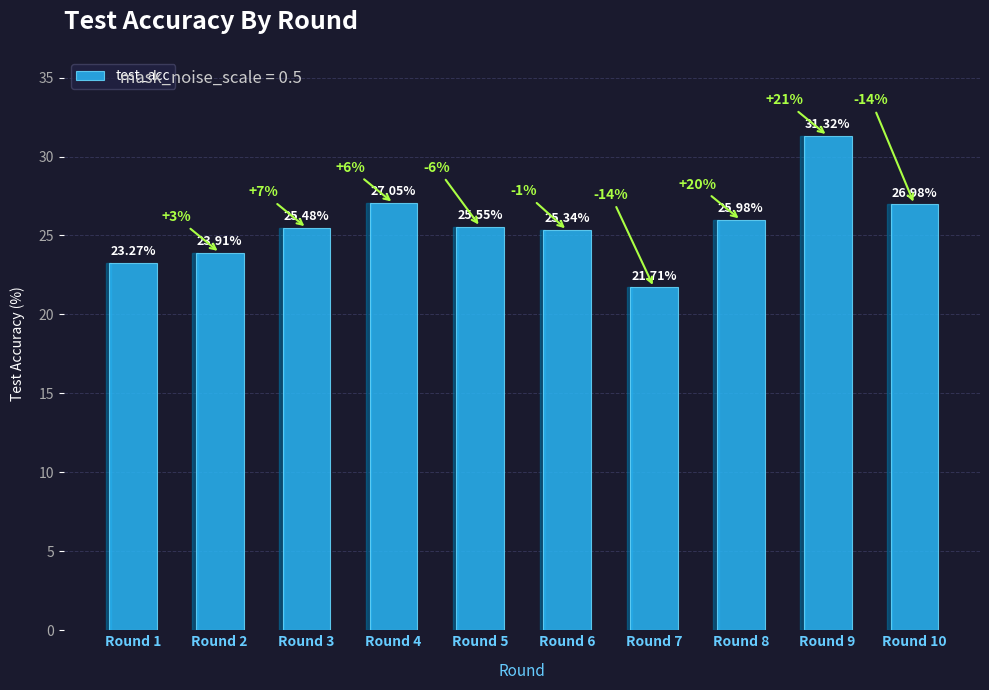

The value at Round 9 is 31.3. True or false?

True